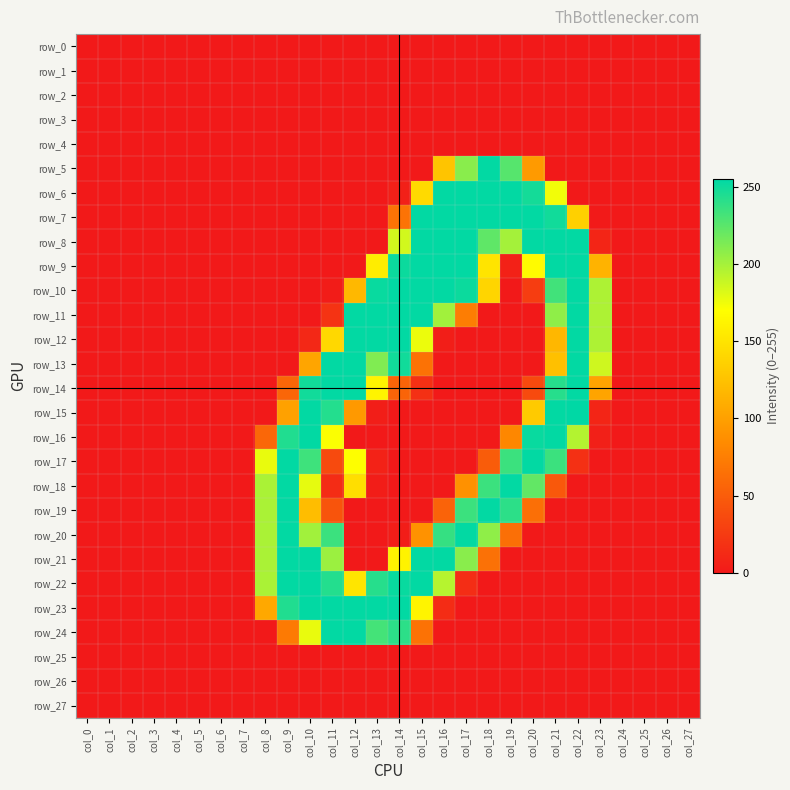

Rank the categories by row_7 value from highest to lowest.

col_15, col_16, col_17, col_18, col_19, col_20, col_21, col_22, col_14, col_23, col_0, col_1, col_2, col_3, col_4, col_5, col_6, col_7, col_8, col_9, col_10, col_11, col_12, col_13, col_24, col_25, col_26, col_27